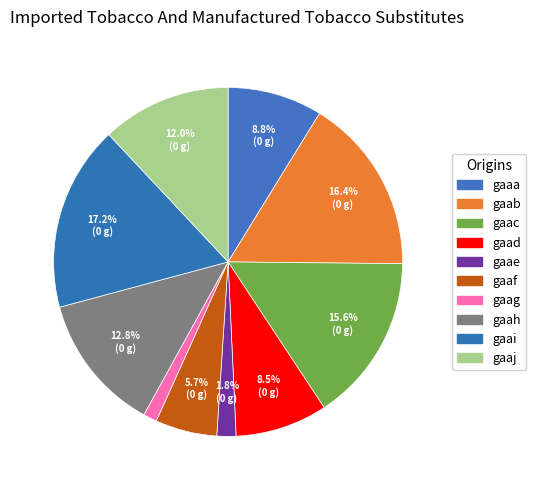

Count the number of slices in the pie.

10